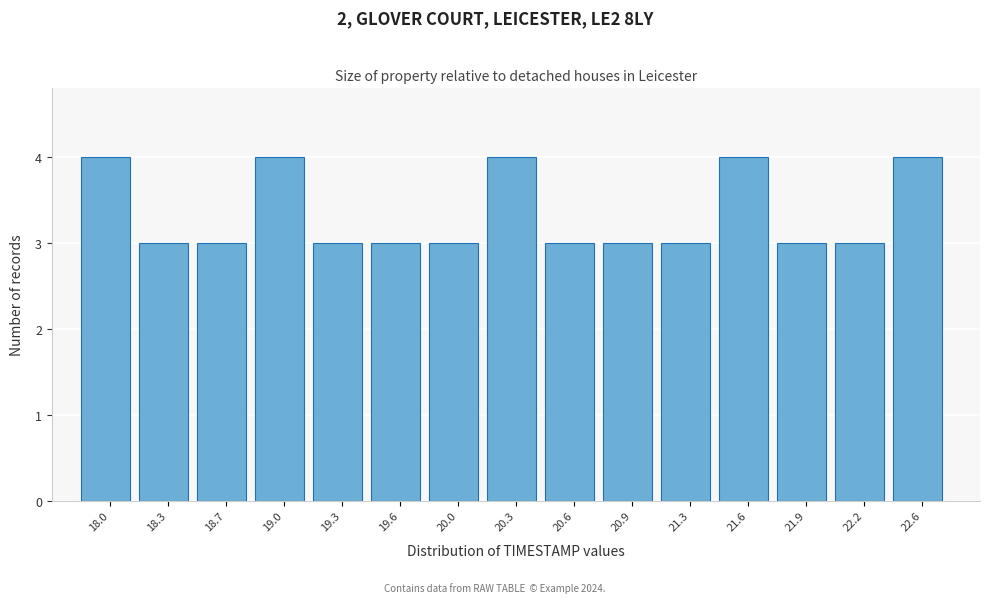

Reading left to right, list all the values displayed in this chart.

18.0=4	18.3=3	18.7=3	19.0=4	19.3=3	19.6=3	20.0=3	20.3=4	20.6=3	20.9=3	21.3=3	21.6=4	21.9=3	22.2=3	22.6=4